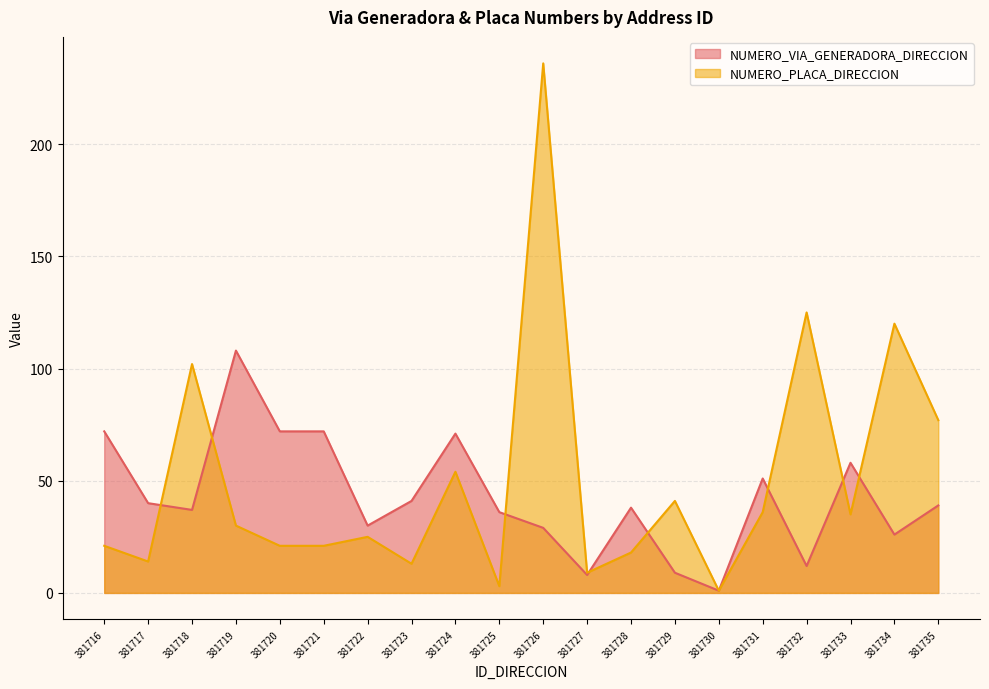

What are all the series names shown in the legend?

NUMERO_VIA_GENERADORA_DIRECCION, NUMERO_PLACA_DIRECCION